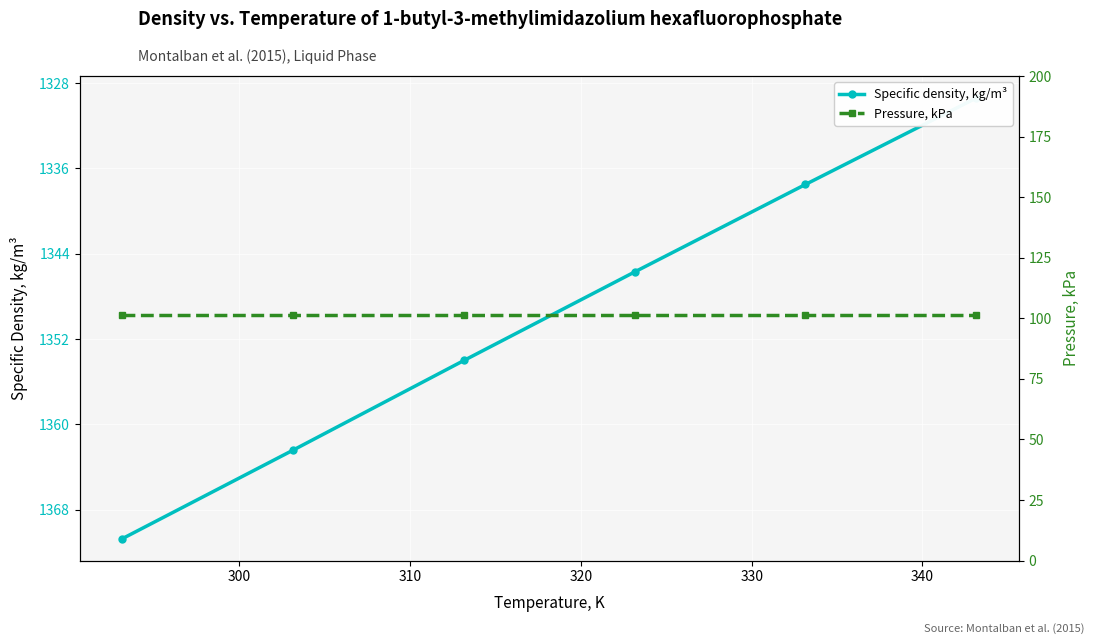

True or false: Specific density, kg/m³ and Pressure, kPa cross at least once.

False